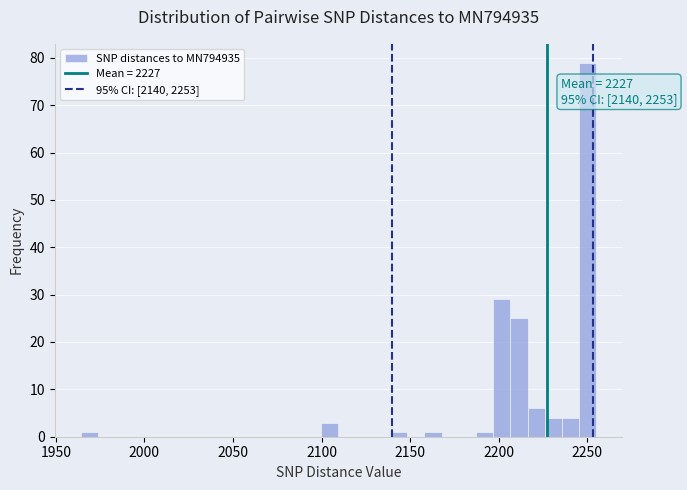

Read against the x-axis, roughly where is the centre of the tallest bar?

2250